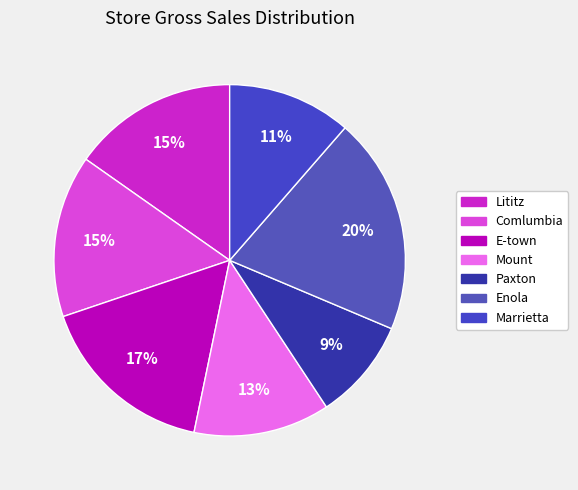

How many segments does this pie chart have?

7